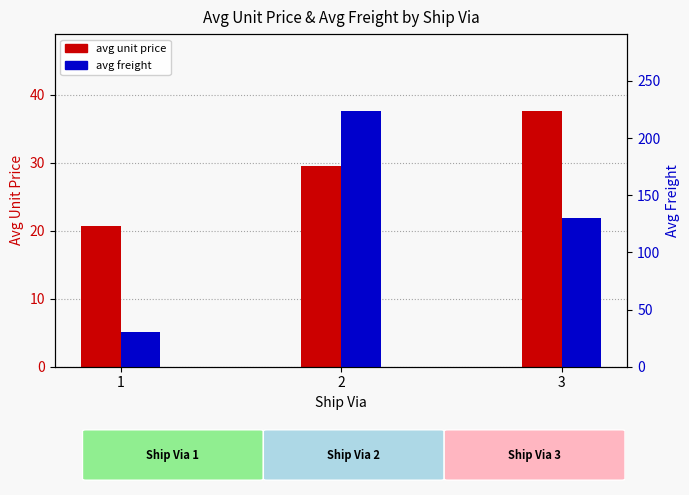

What is the total value across all series at 3?

167.8